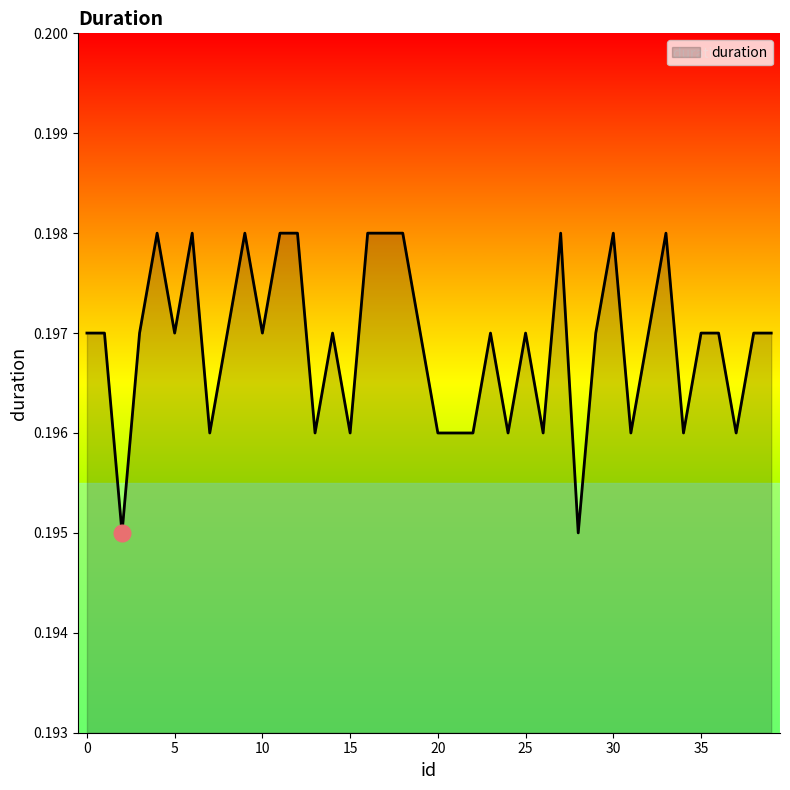

Does the chart display data point markers on the line(s)?

No